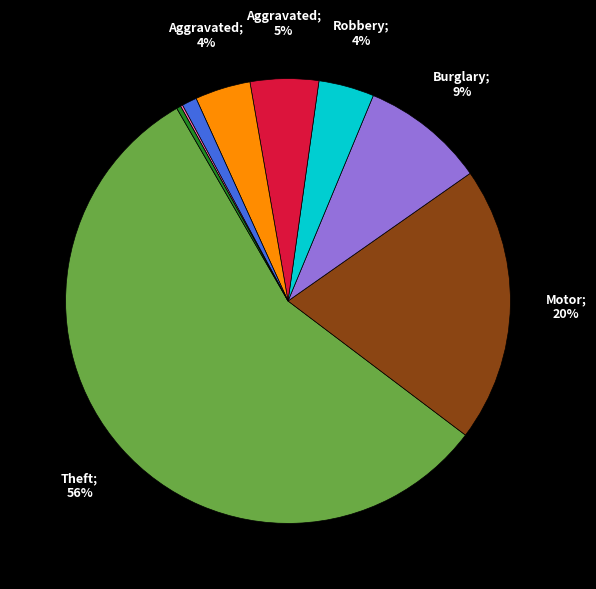

To the nearest percent, what is the average slice percentage?

11%